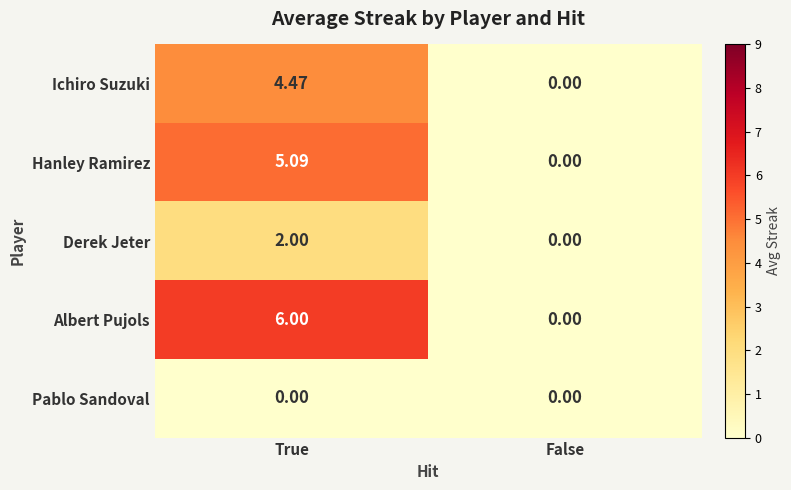

At which category is the sum across all series the highest?

True